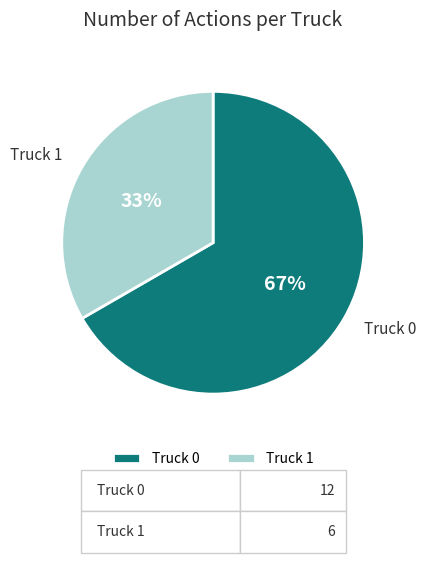

Does Truck 0 account for over 50% of the chart?

Yes